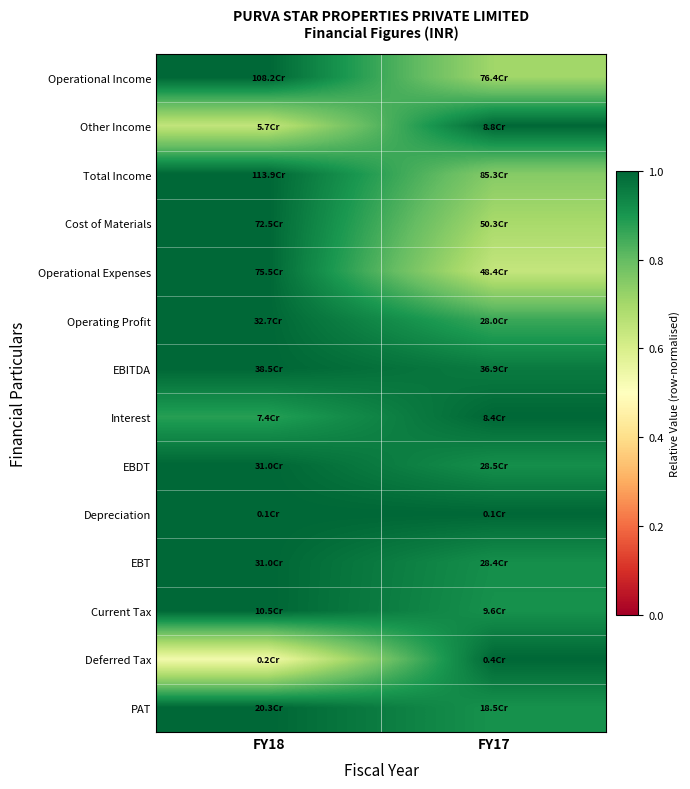

Count the number of categories in the chart.

2